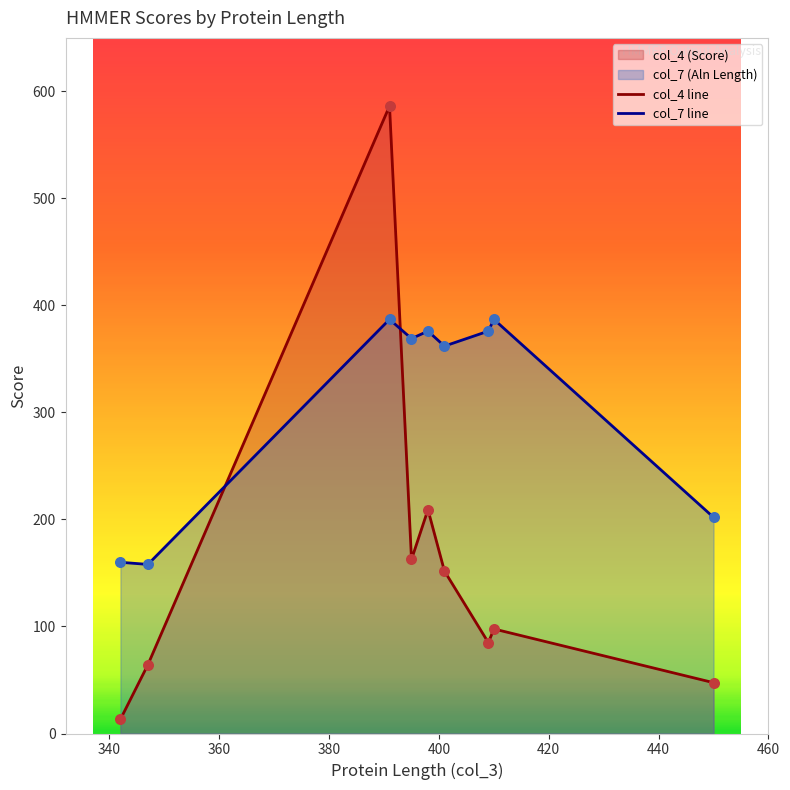

What is the total value across all series at 409?

460.9